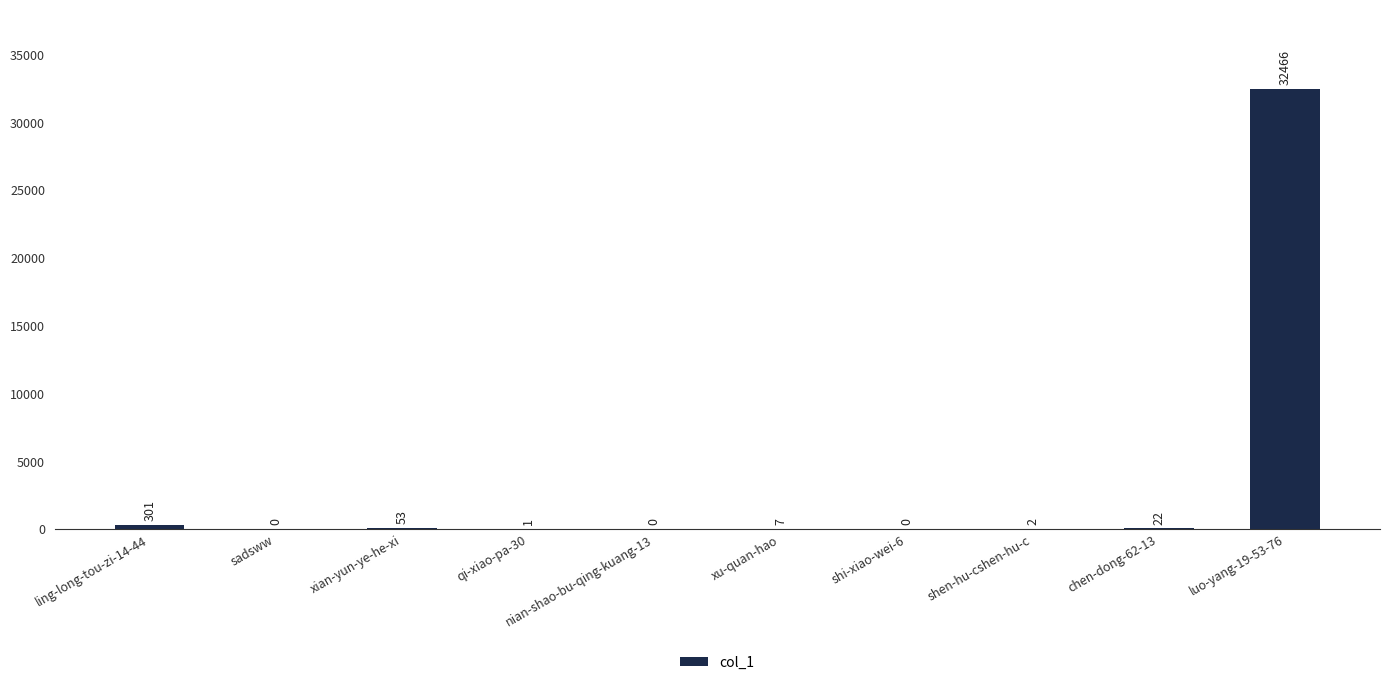

Between chen-dong-62-13 and nian-shao-bu-qing-kuang-13, which is larger?

chen-dong-62-13